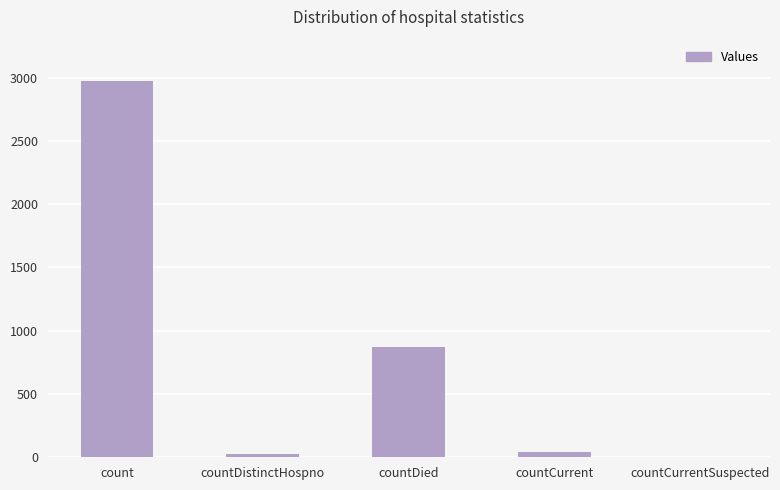

At which label is the value closest to 1485?

countDied